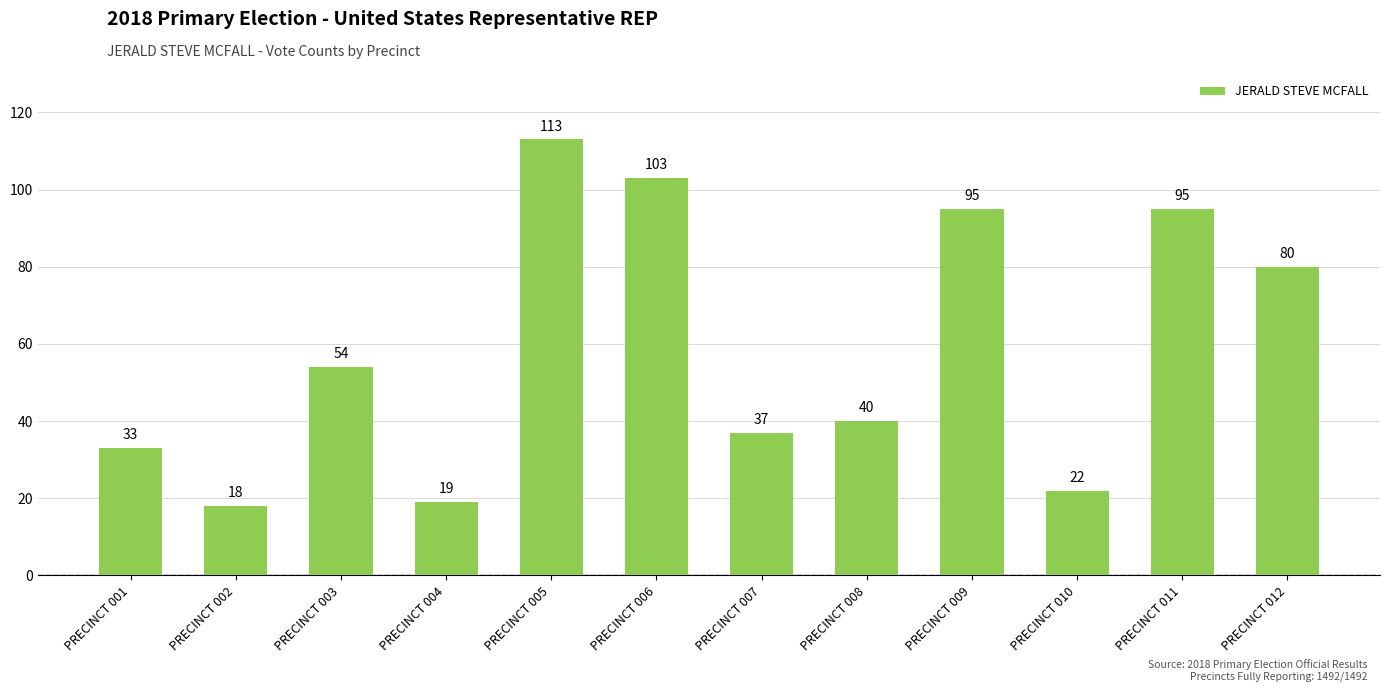

Reading left to right, list all the values displayed in this chart.

PRECINCT 001=33	PRECINCT 002=18	PRECINCT 003=54	PRECINCT 004=19	PRECINCT 005=113	PRECINCT 006=103	PRECINCT 007=37	PRECINCT 008=40	PRECINCT 009=95	PRECINCT 010=22	PRECINCT 011=95	PRECINCT 012=80